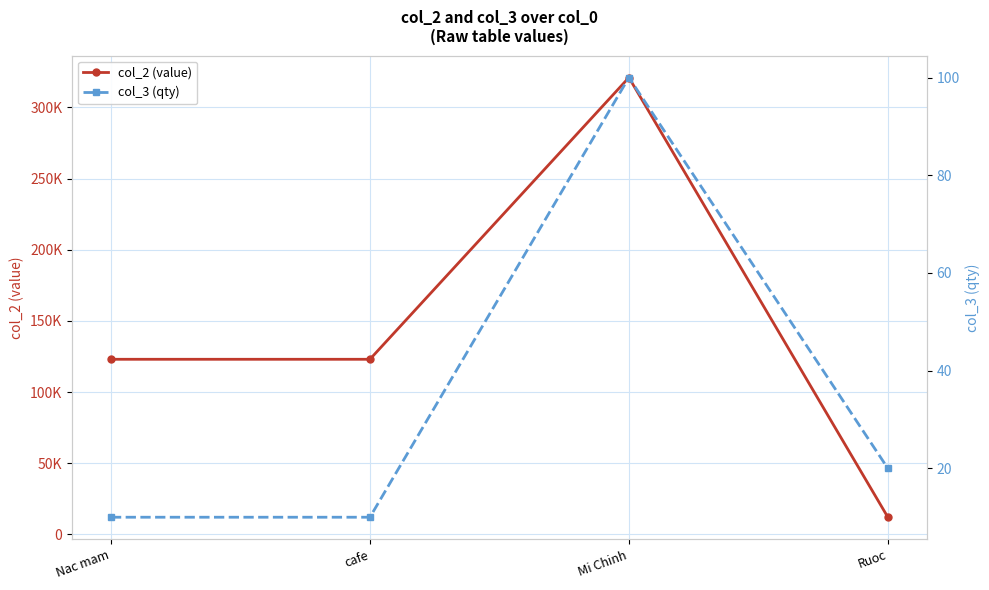

How many data points in col_2 (value) are less than 123000?

1